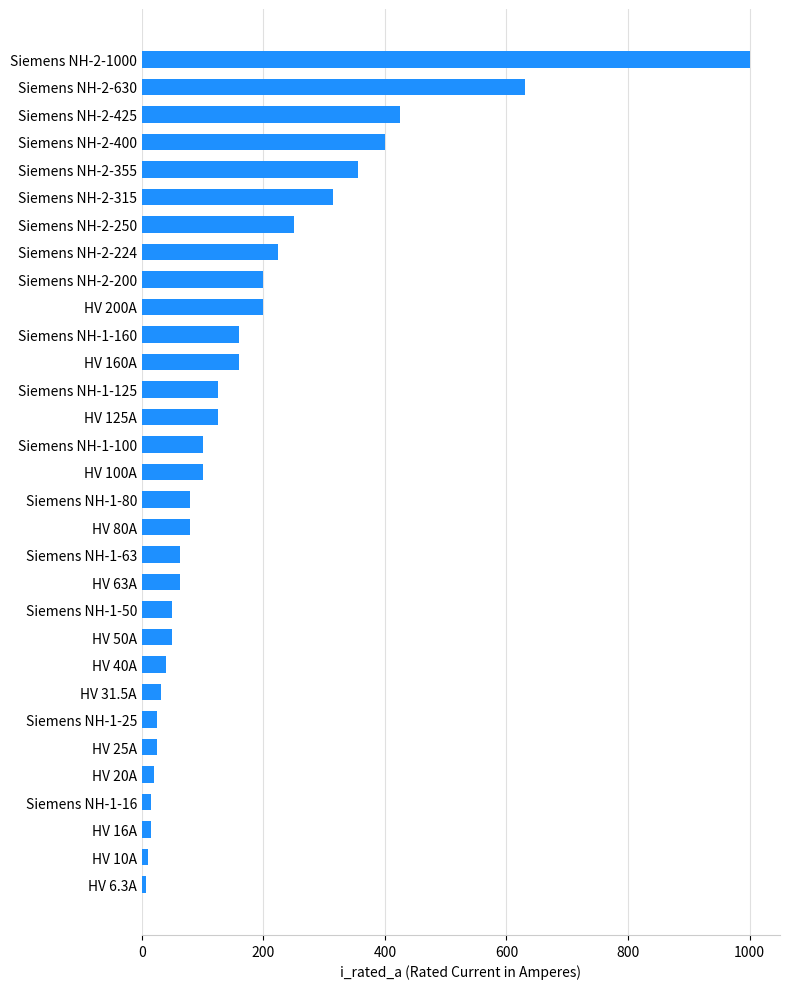

What is the ratio of the value at Siemens NH-2-355 to the value at HV 63A?

5.6